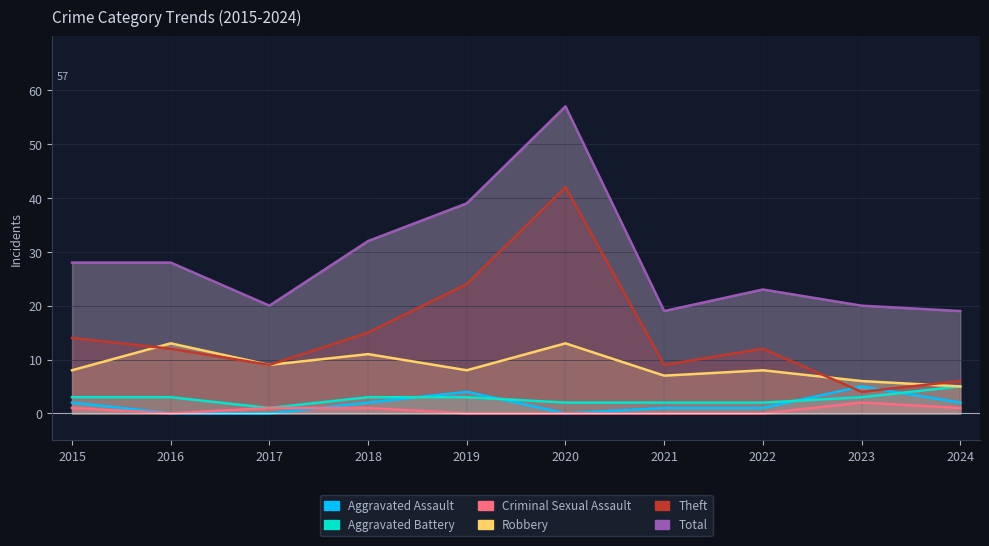

What value does the Criminal Sexual Assault series have at 2023?

2